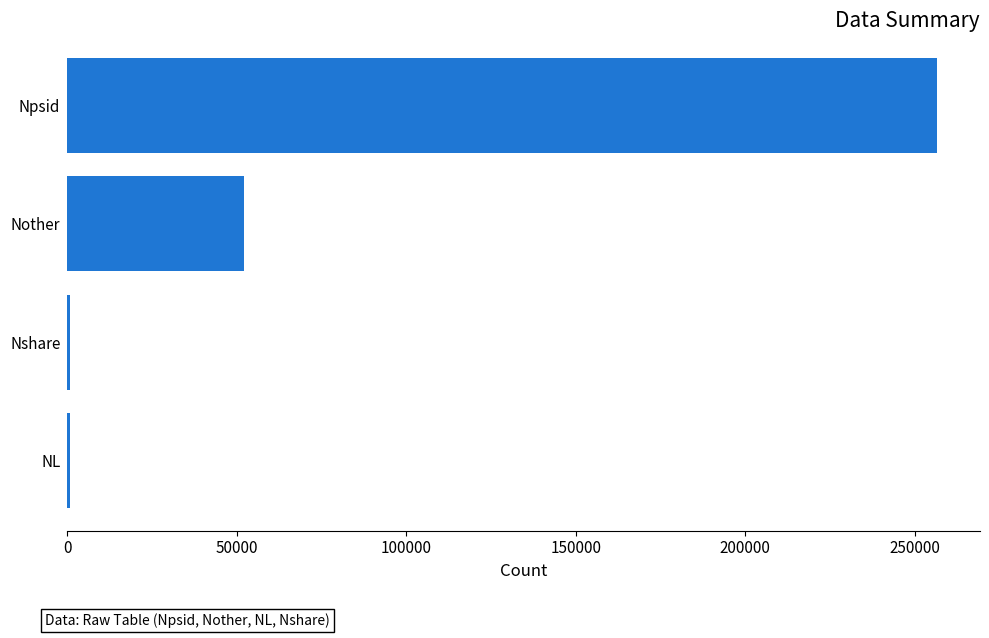

Between NL and Nother, which is larger?

Nother